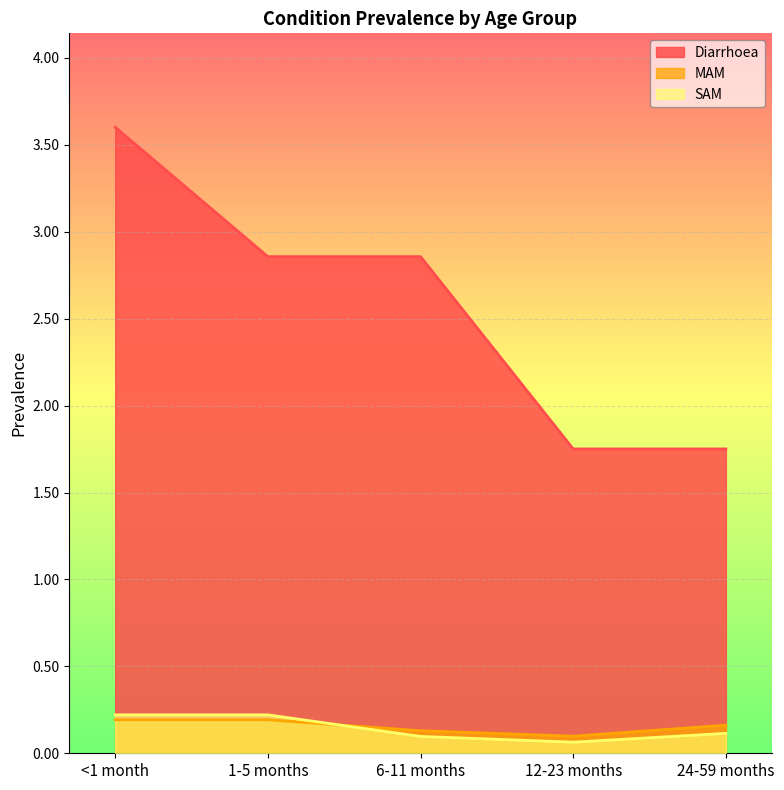

What is the difference between the highest and lowest values at <1 month?

3.4